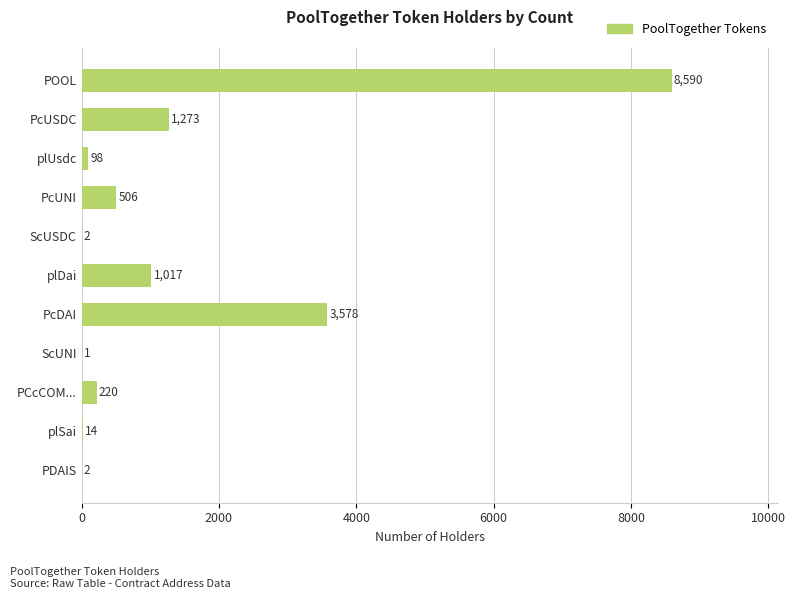

What is the average value?

1391